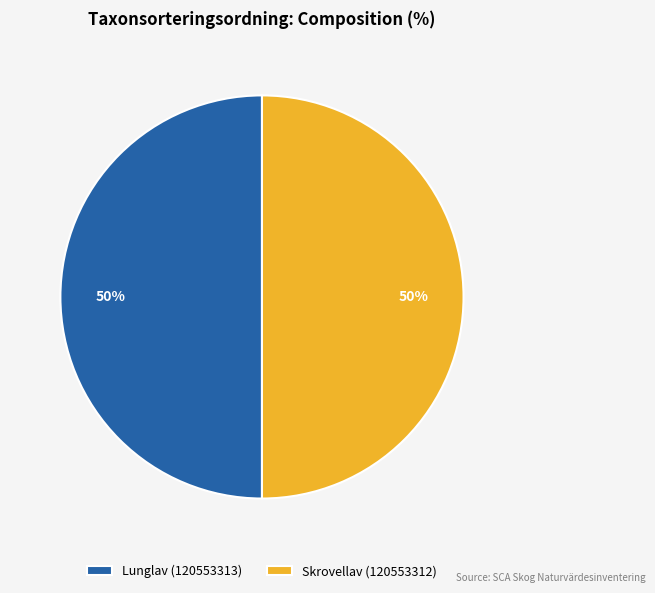

True or false: Skrovellav (120553312) accounts for 61% of the total.

False